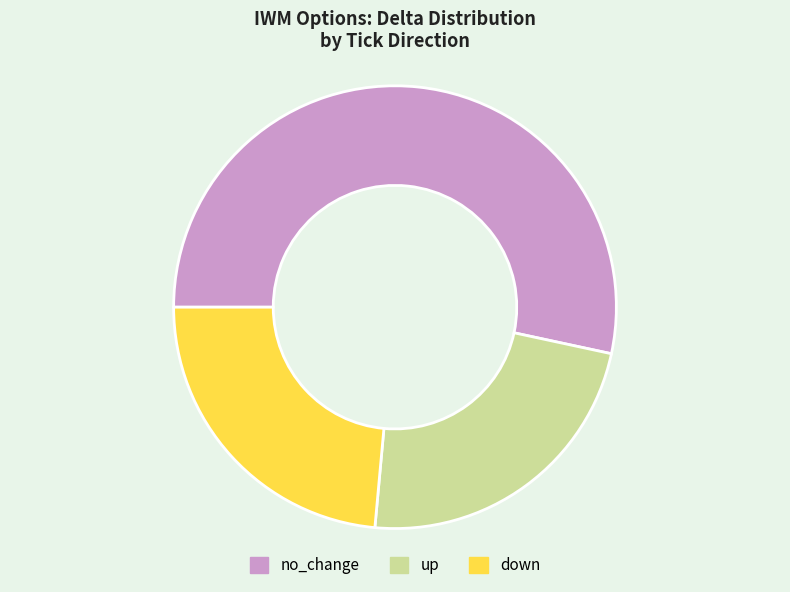

Approximately how many times larger is the value at no_change compared to down?

2.3